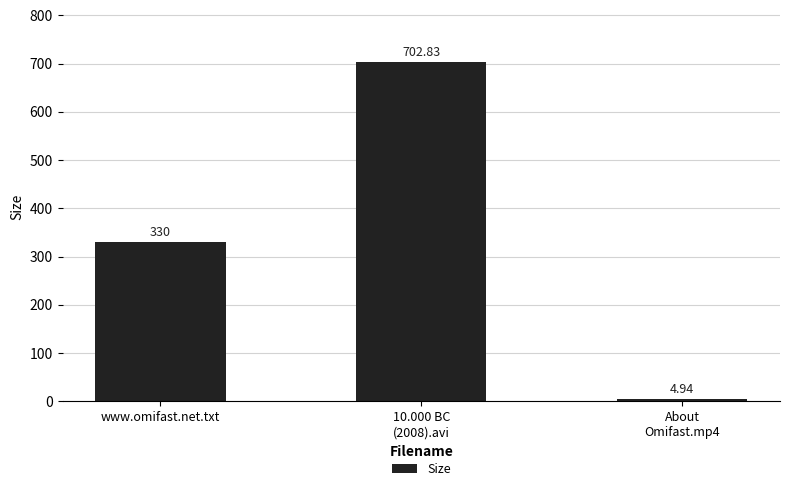

What is the sum of all values?

1037.8